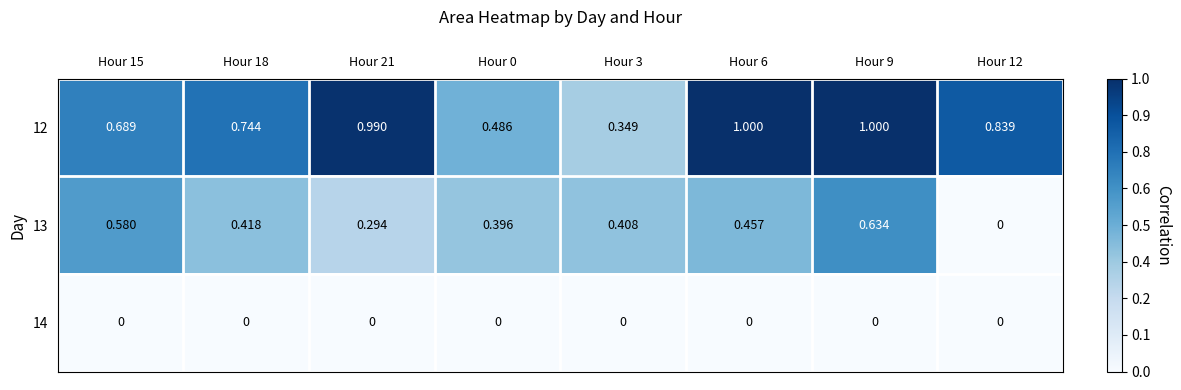

What is the total value across all series at Hour 0?

0.9